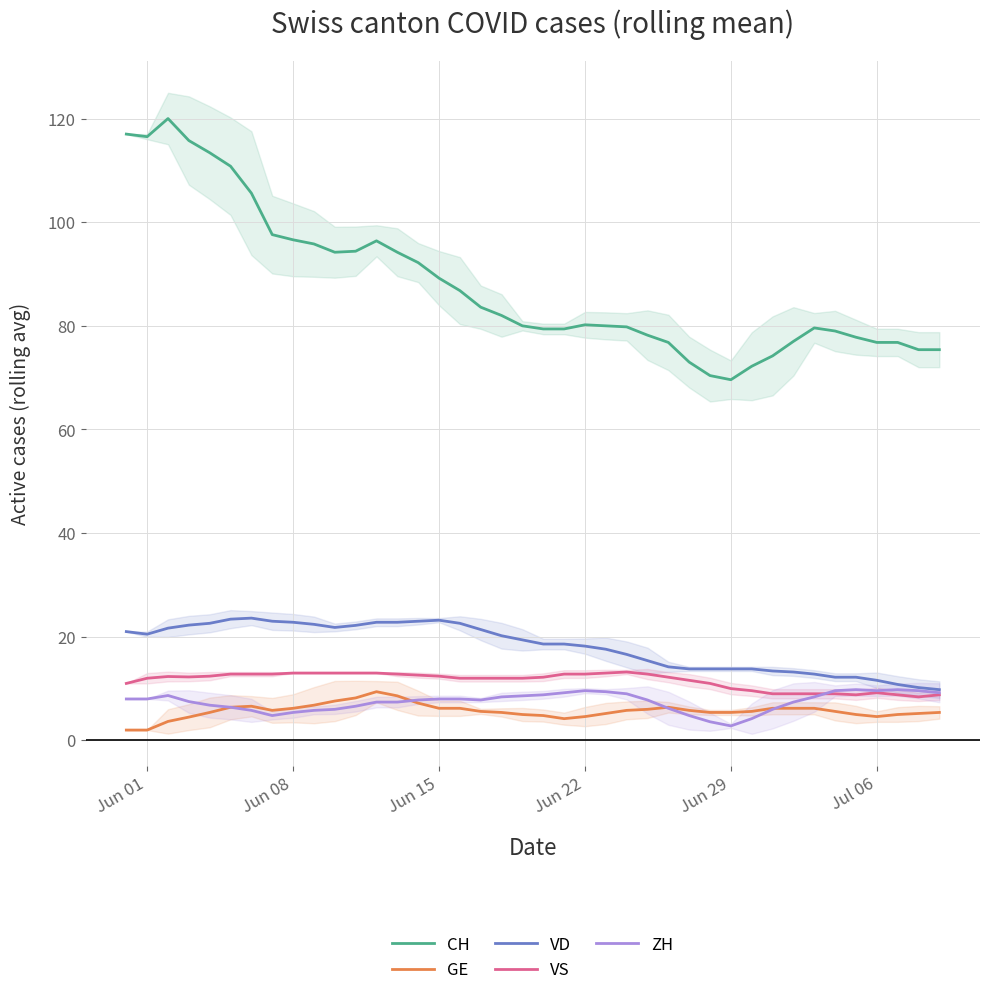

True or false: CH and GE cross at least once.

False